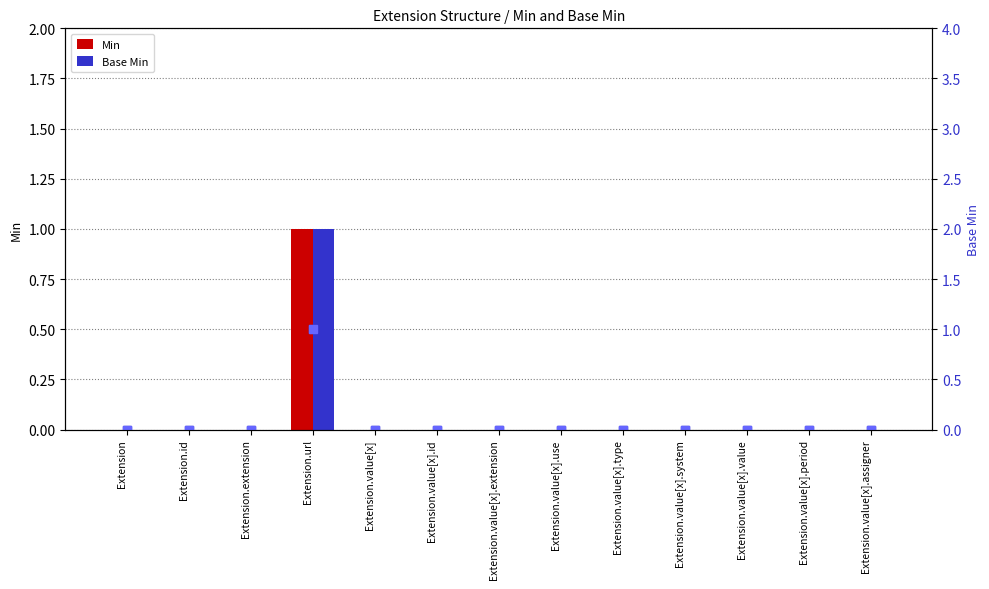

The Base Min (right) series shows 0 at Extension.value[x].id. True or false?

True